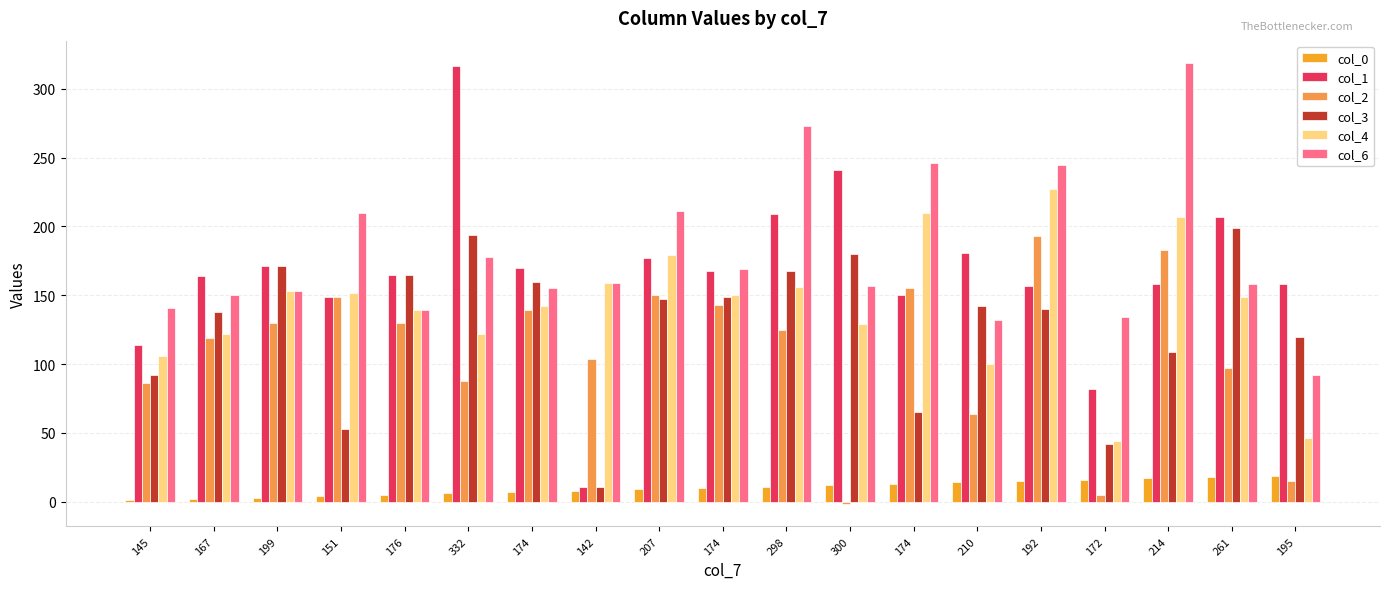

What is the maximum value for col_4?

227